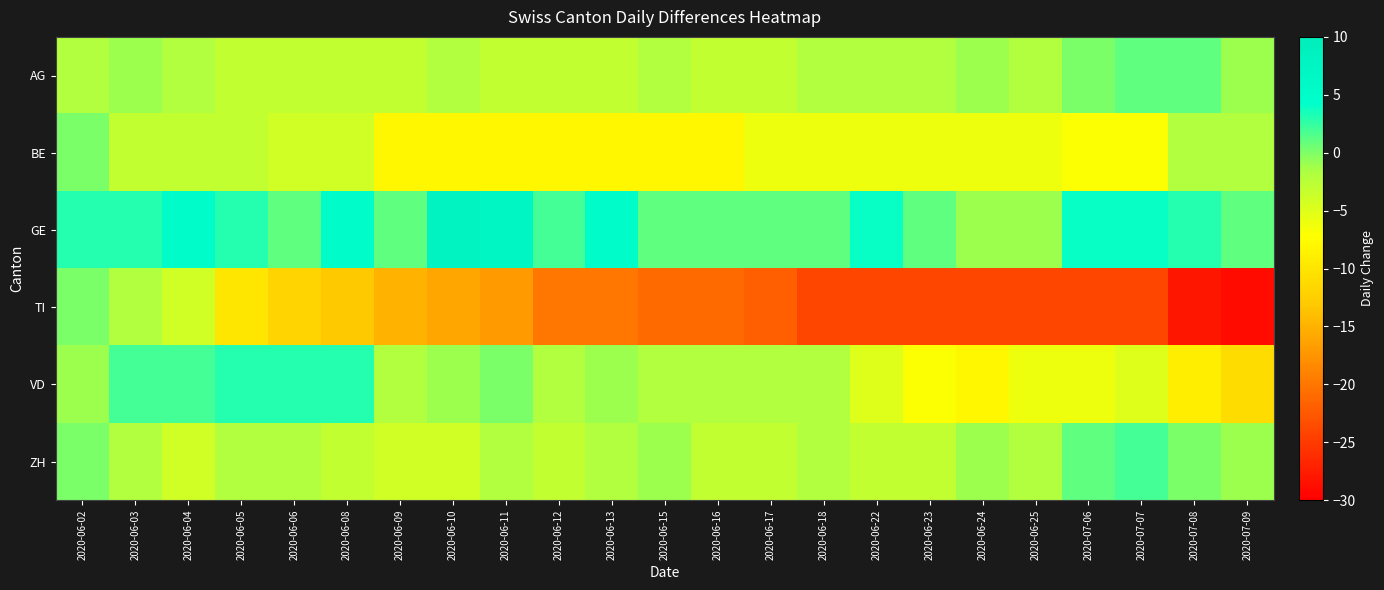

At 2020-06-22, list the series in order from smallest to largest.

TI, BE, VD, ZH, AG, GE